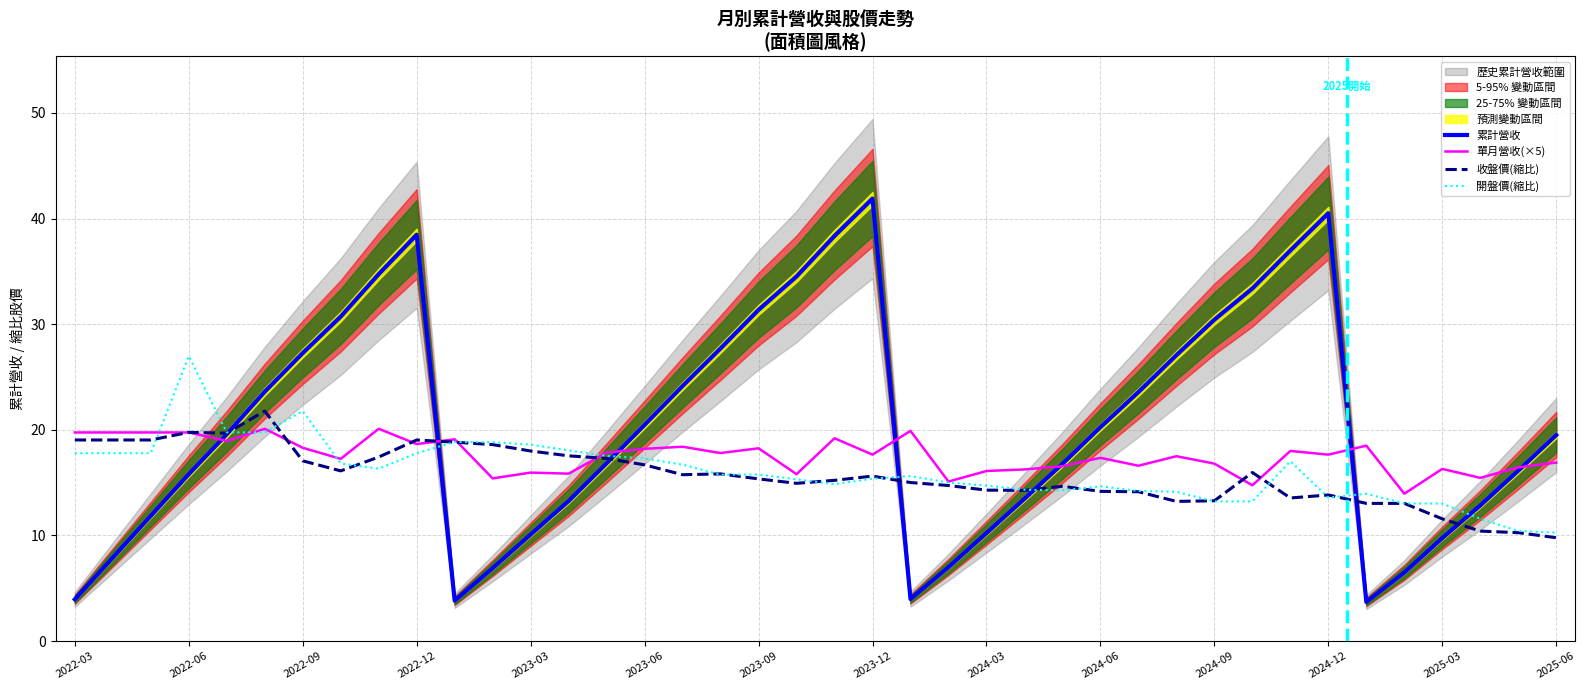

How many data points does each series have?

40